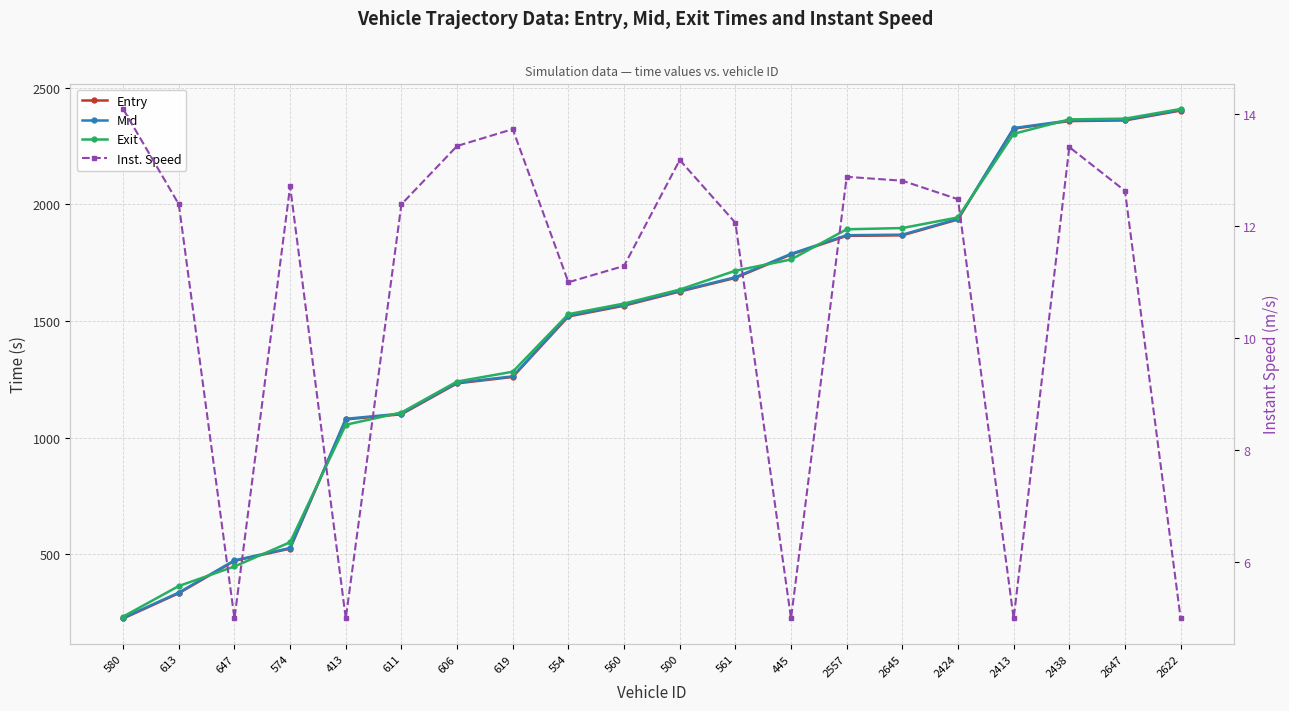

Which category has the lowest value in the Mid series?

580